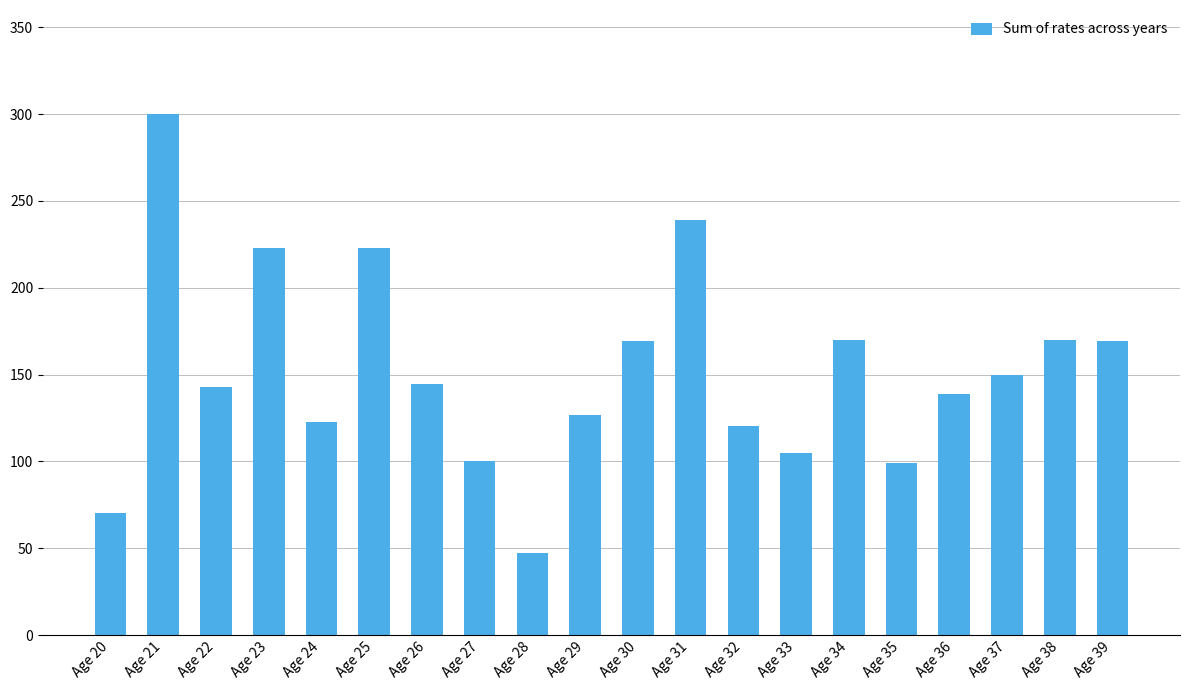

What is the maximum value shown in the chart?

300.0